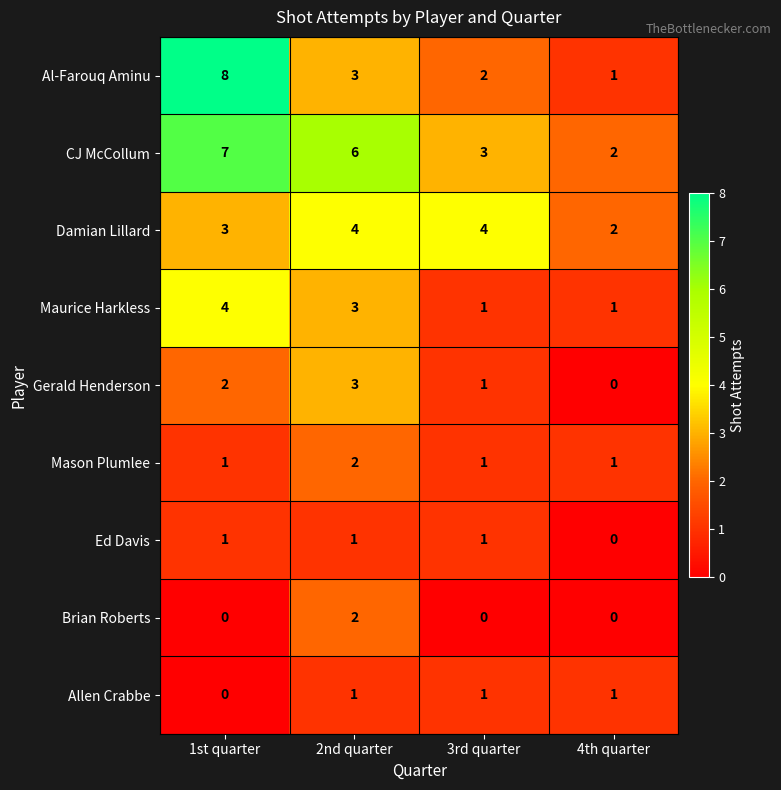

What is the sum of all Mason Plumlee values?

5